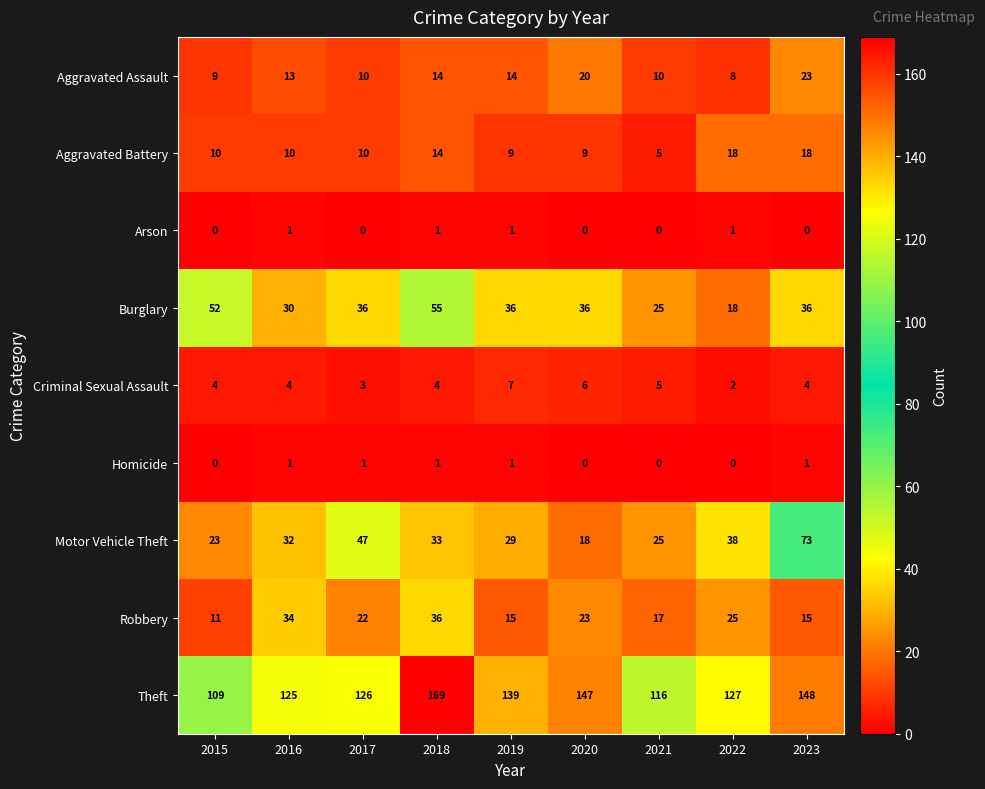

What is the difference between the Aggravated Battery values at 2016 and 2018?

4